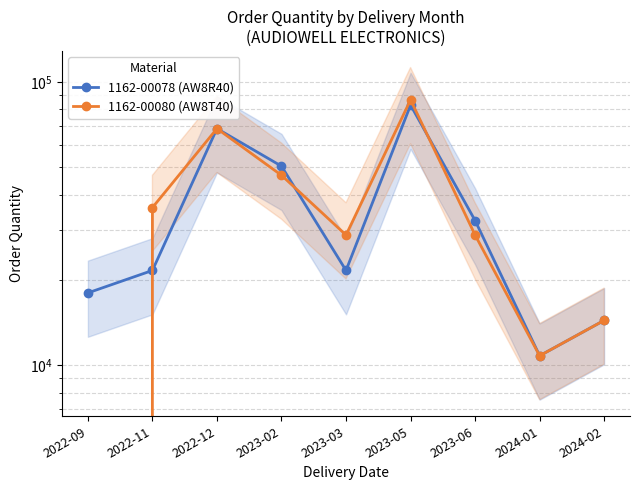

Is this an area chart (filled region under the line)?

No